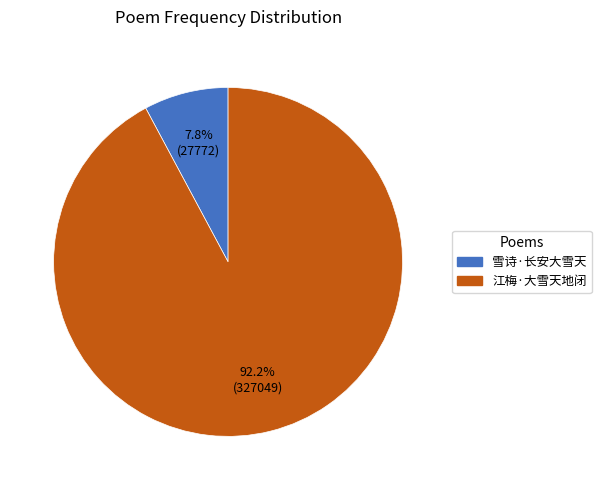

Which category has the smallest portion of the pie?

雪诗·长安大雪天